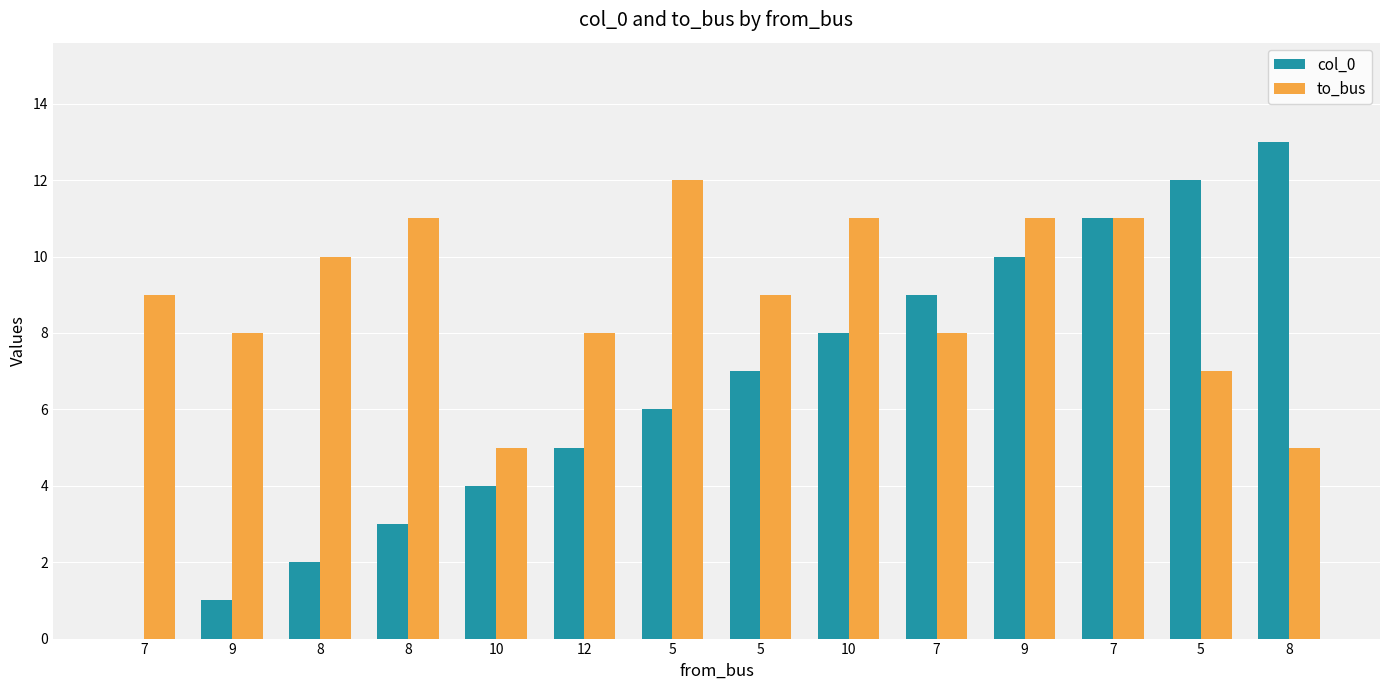

Which category has the highest value in the col_0 series?

8